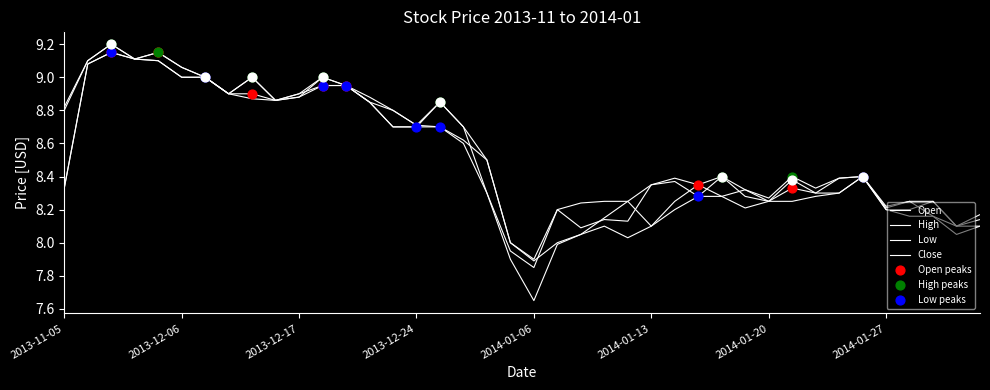

How many lines are shown in the chart?

4